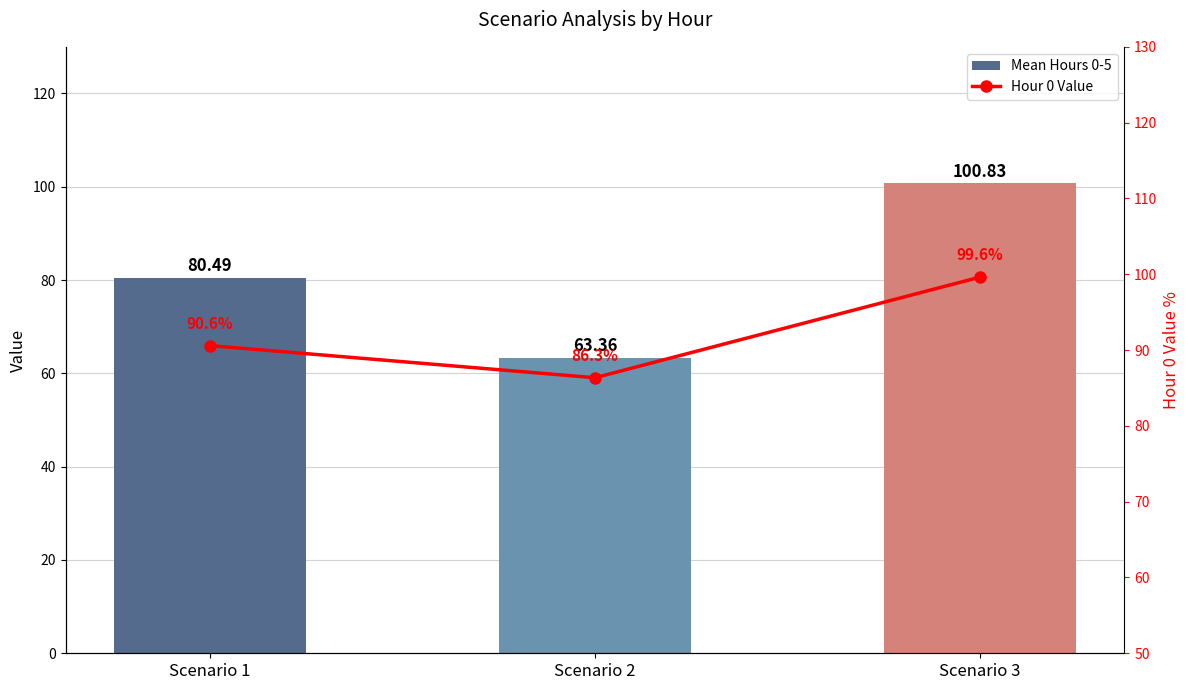

Which category has the lowest value in the Mean Hours 0-5 series?

Scenario 2